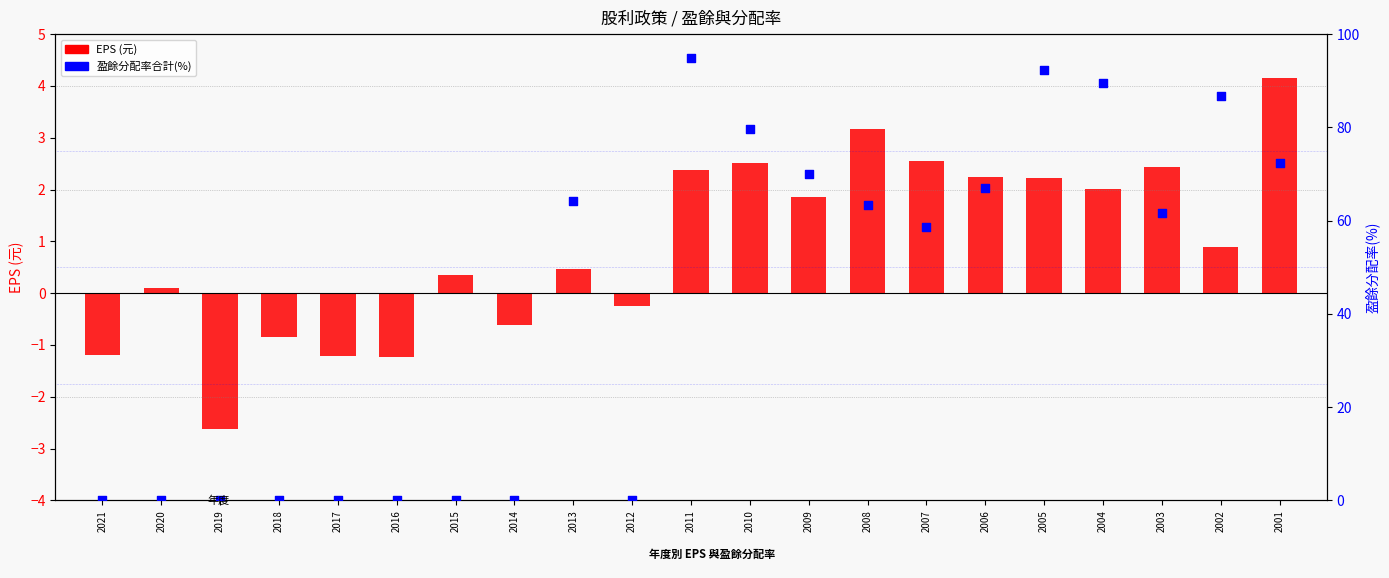

What are all the series names shown in the legend?

EPS (元), 盈餘分配率合計(%)